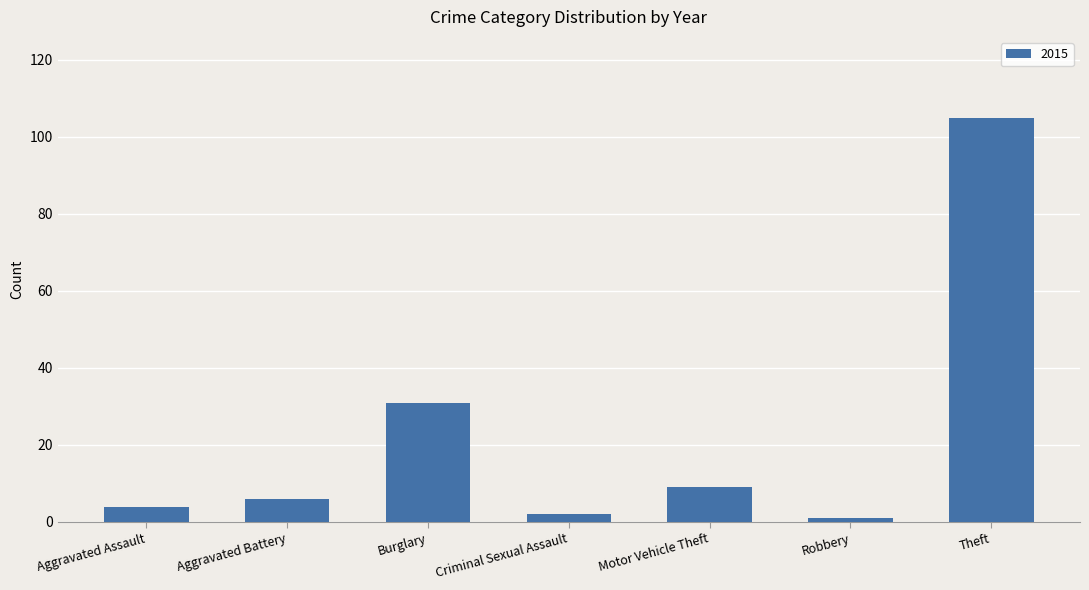

What is the difference between the second highest and minimum values?

30